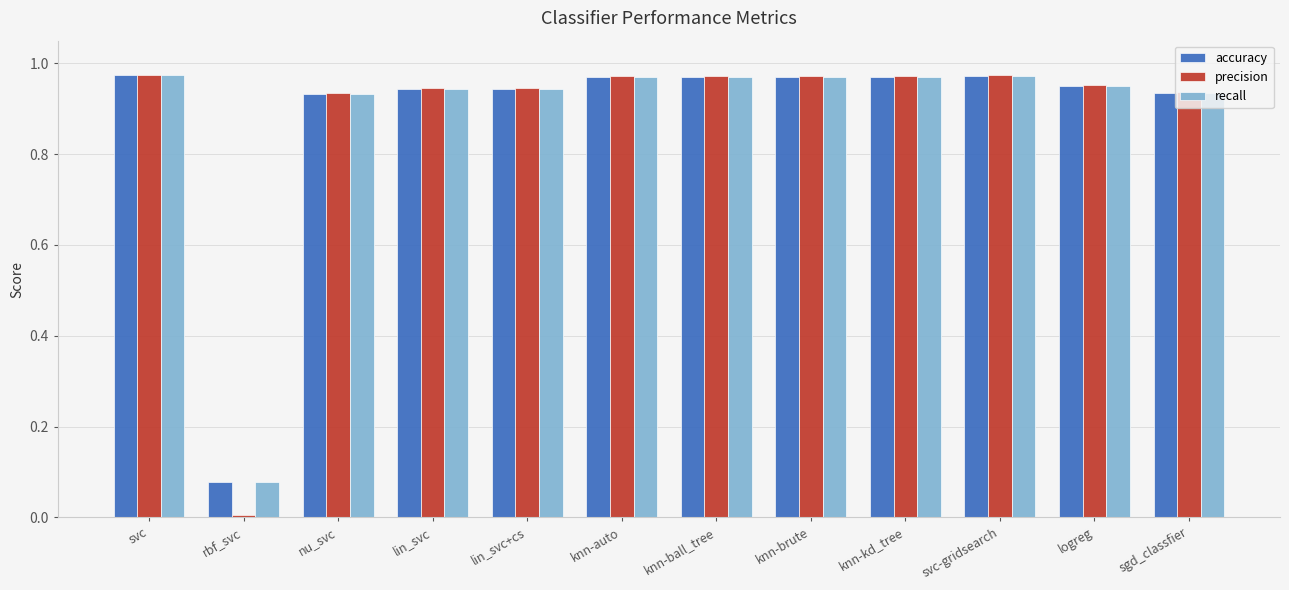

Is it true that precision equals 0.5 at nu_svc?

False